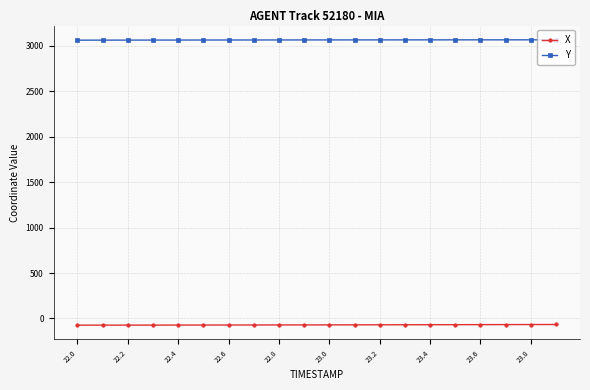

Is this an area chart (filled region under the line)?

No